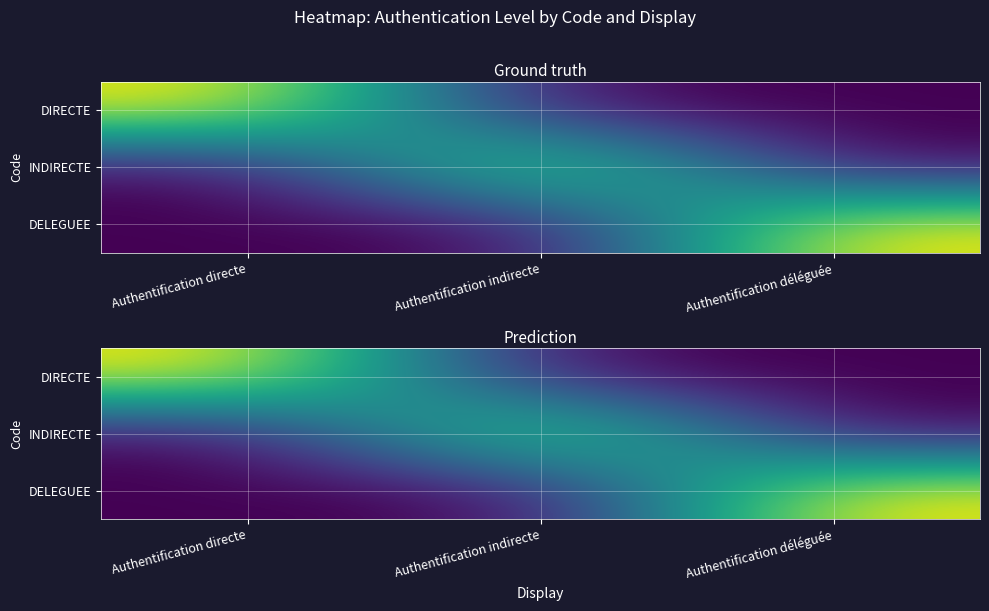

Rank the series by their maximum value, from lowest to highest.

DIRECTE, INDIRECTE, DELEGUEE